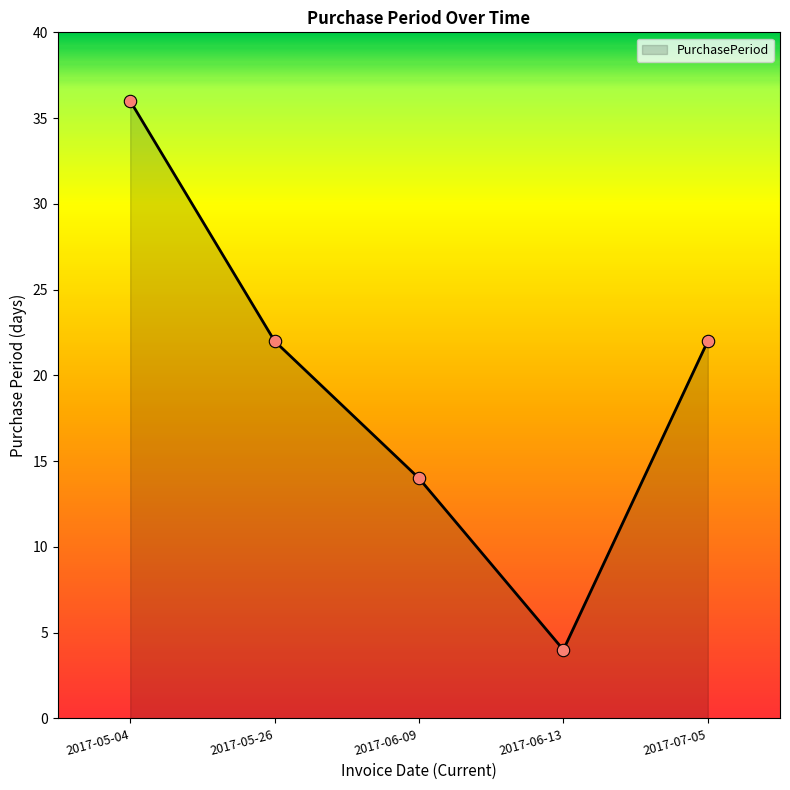

Which has a higher value, 2017-05-04 or 2017-06-09?

2017-05-04